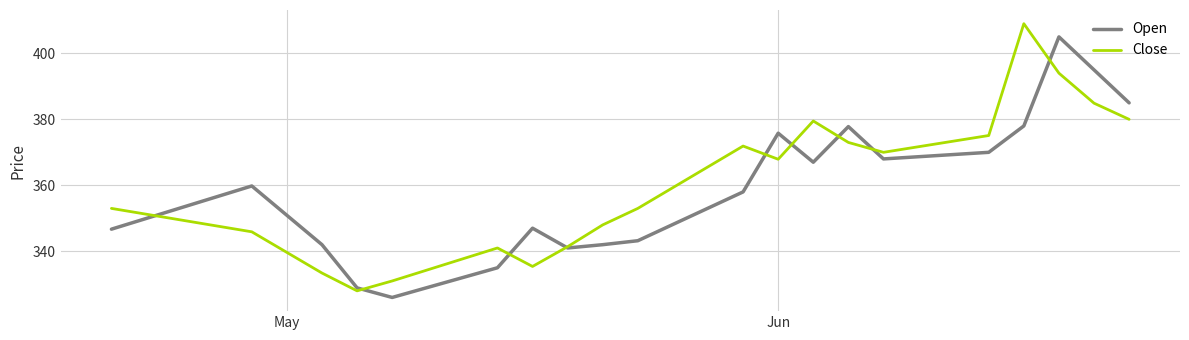

What is the highest value of the Close series?

409.0